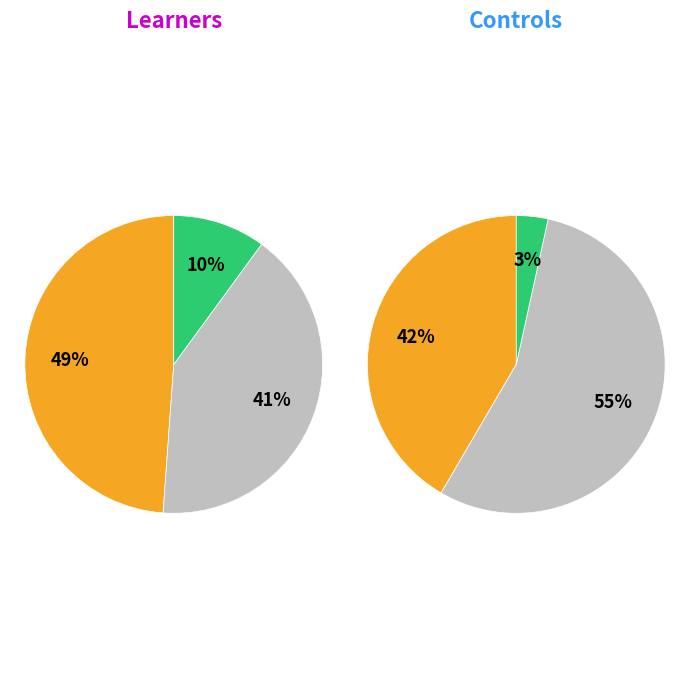

To the nearest percent, what is the average slice percentage?

33%